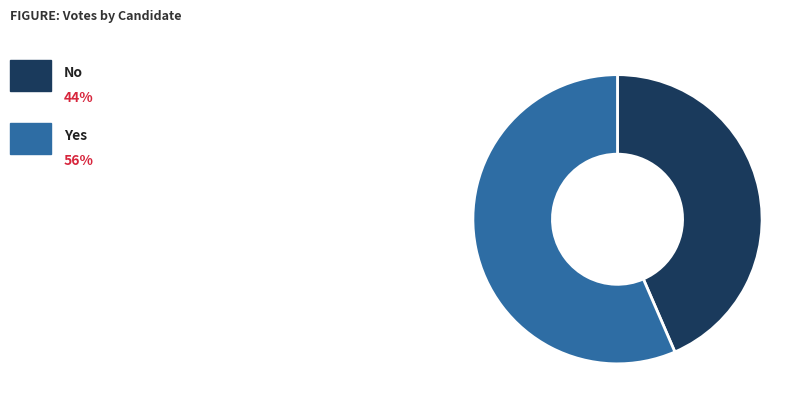

Does any single category account for the majority?

Yes